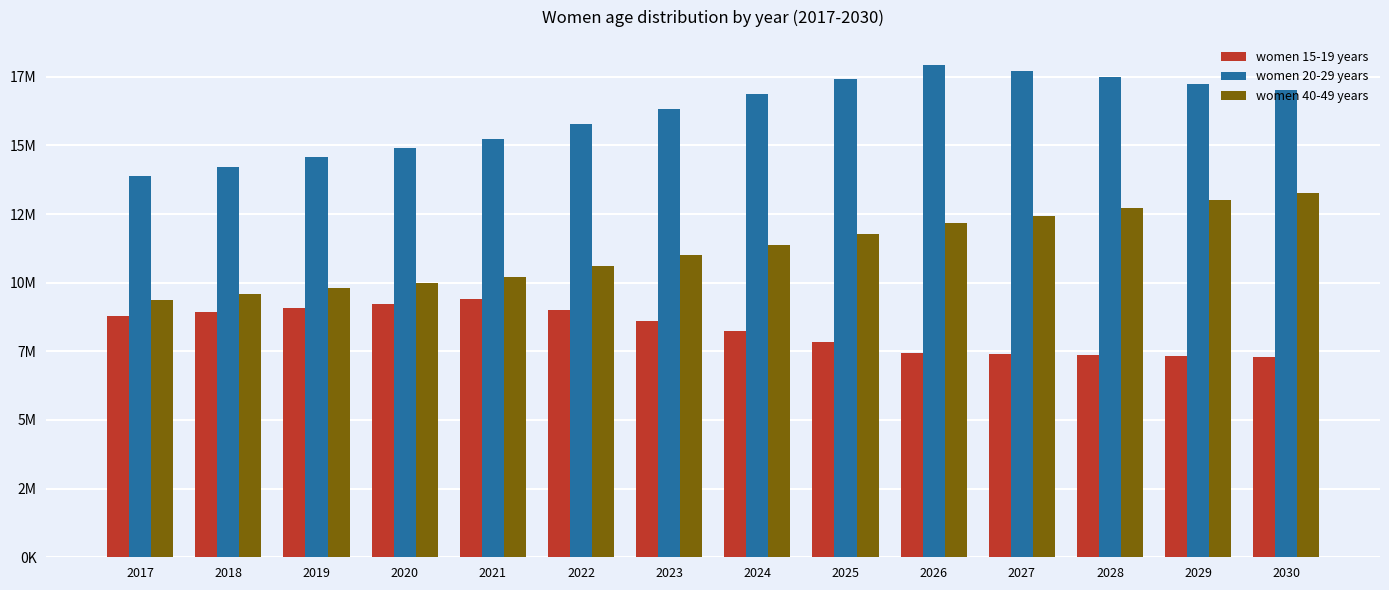

The value of women 20-29 years at 2019 is 20250297. True or false?

False